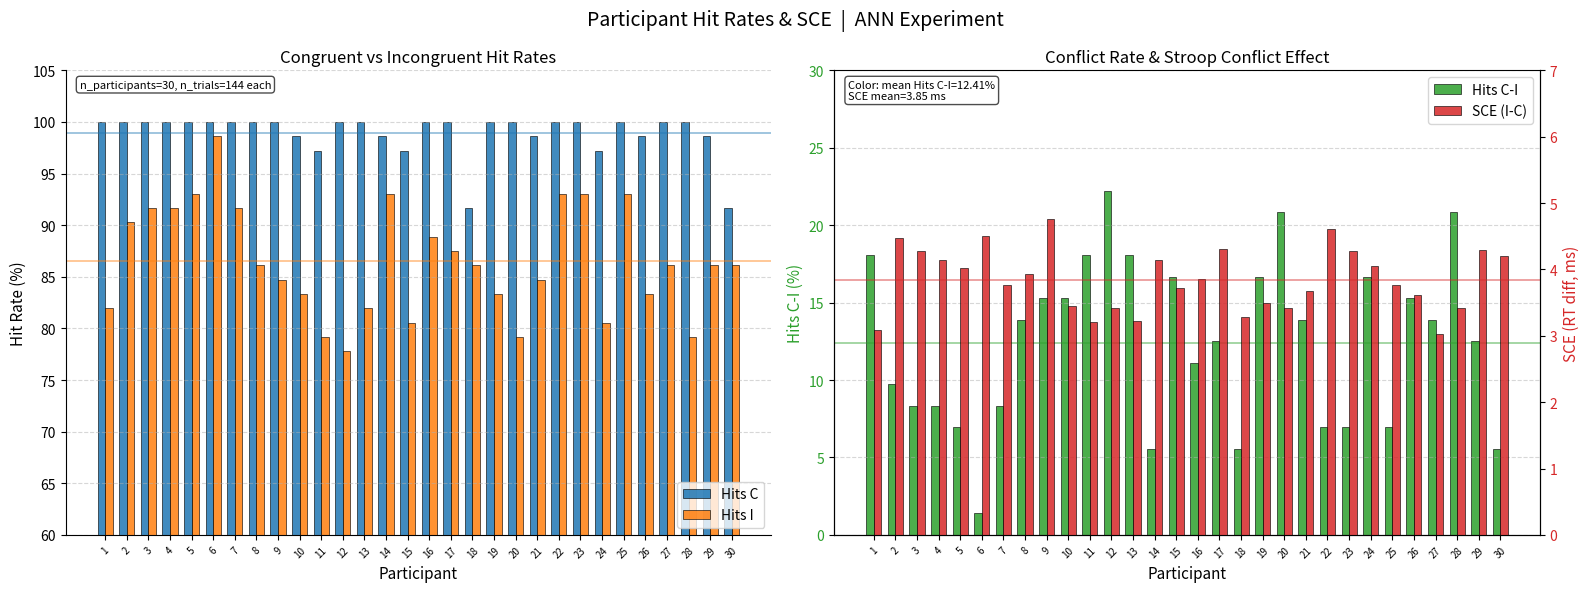

Between 12 and 15, which series saw the biggest shift?

Hits C-I